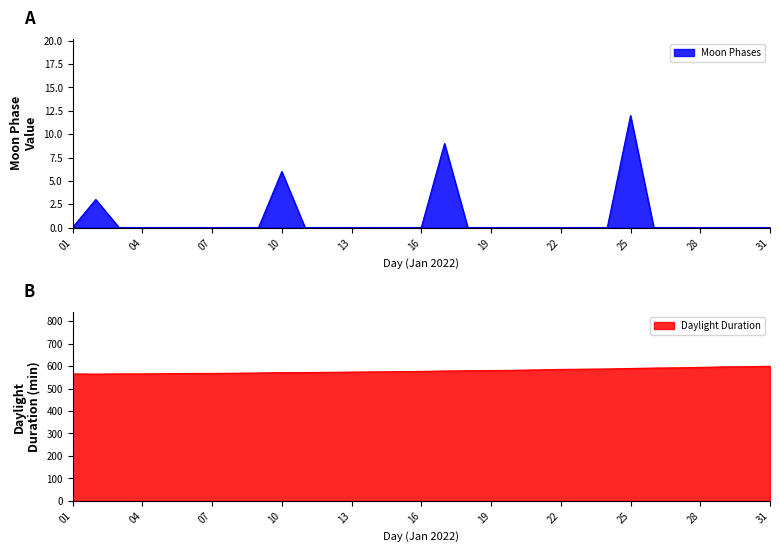

What is the difference between the values at 2022-01-02 and 2022-01-03?

3